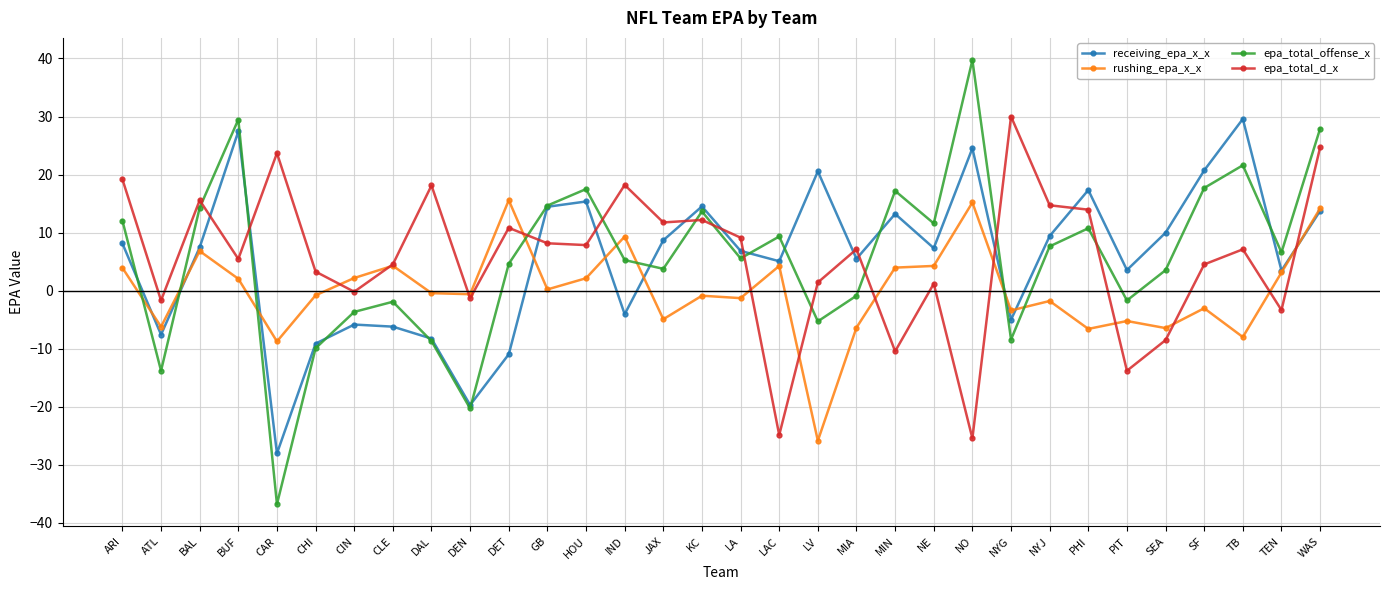

What is the spread (max minus min) of values at JAX?

16.7